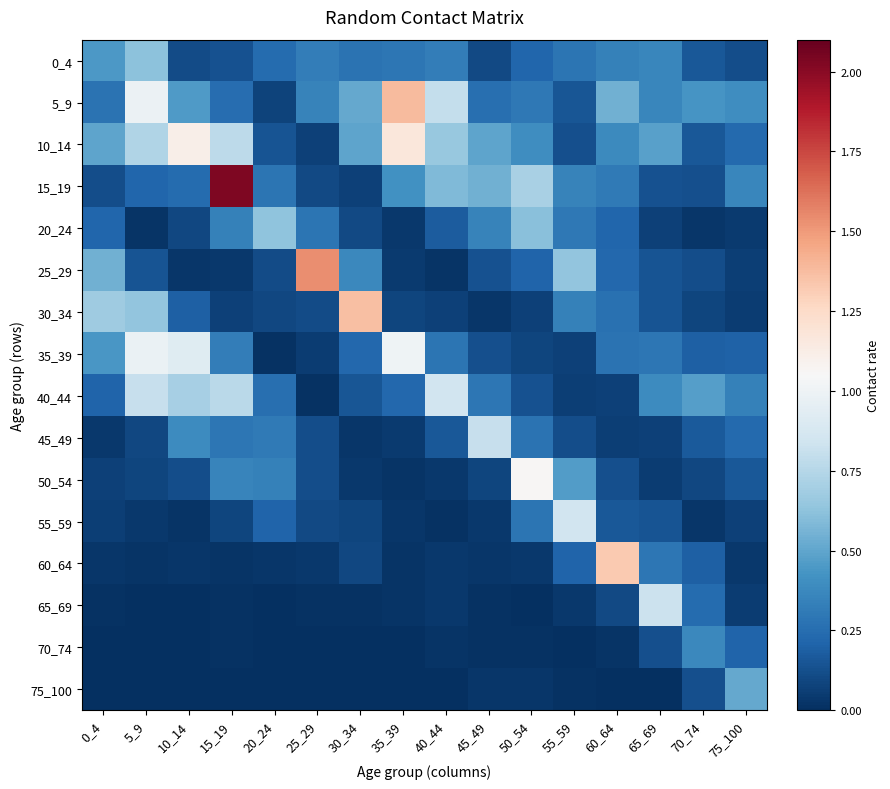

What is the total value across all series at 0_4?

3.6